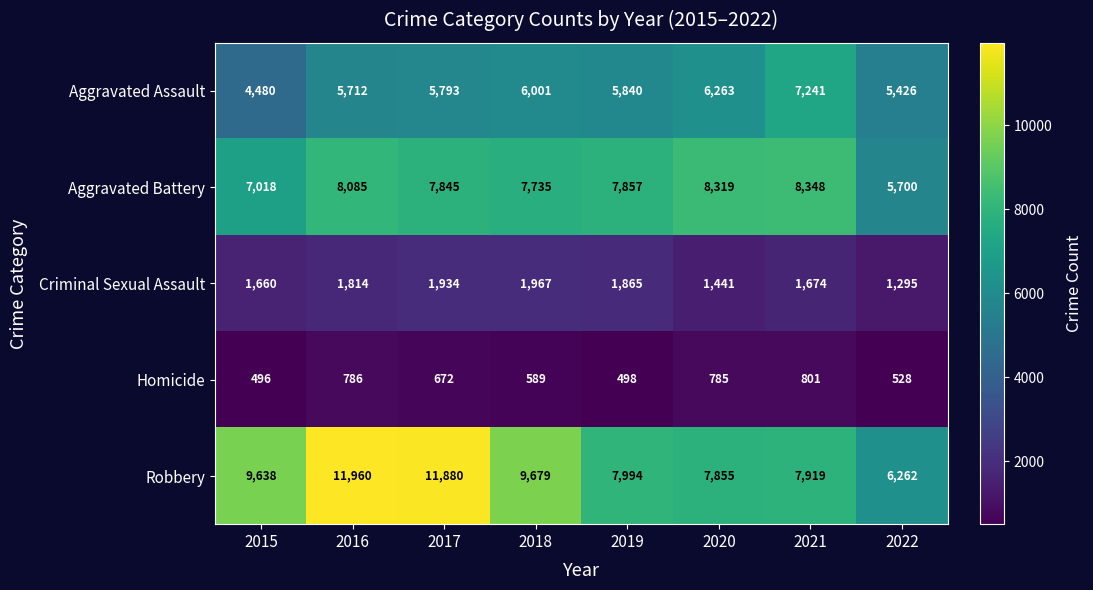

At 2015, list the series in order from largest to smallest.

Robbery, Aggravated Battery, Aggravated Assault, Criminal Sexual Assault, Homicide